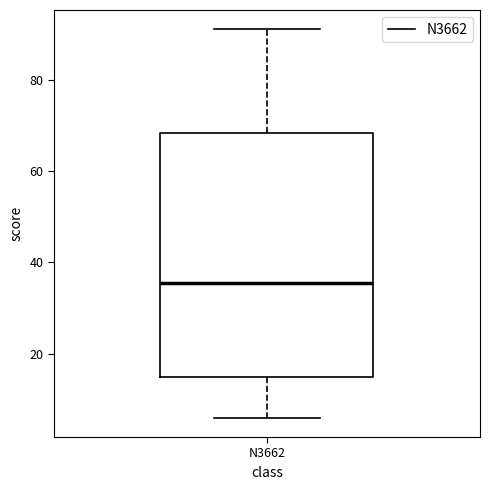

Read this box plot against the y-axis: the position of the median line, the range covered by the box, and the ends of both whiskers. The values are not printed on the chart, so give them approximately, as read against the axis.

median 36, box 16 to 68, whiskers 6 to 92